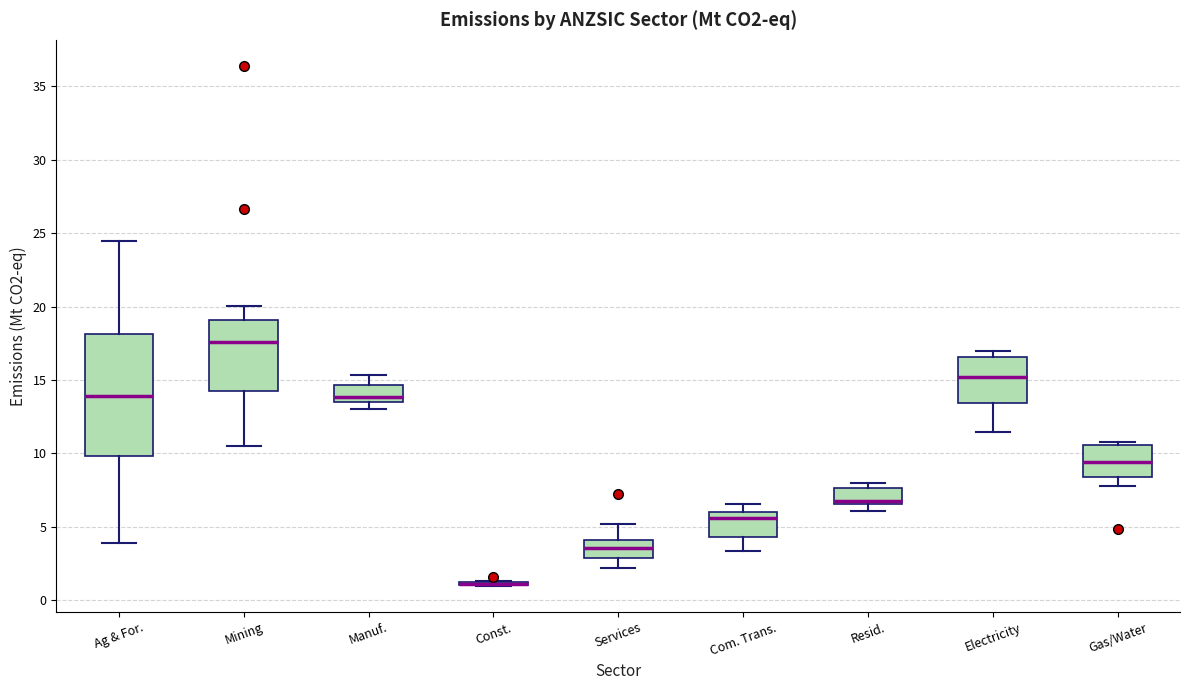

Reading left to right, transcribe this box plot: for each box, give where its median line is, the range the box spans, and where its two whiskers end, as read against the y-axis. The values are not printed on the chart, so give them approximately, as read against the axis.

Ag & For.: median 14.0, box 10.0 to 18.0, whiskers 4.0 to 24.5
Mining: median 17.5, box 14.0 to 19.0, whiskers 10.5 to 20.0
Manuf.: median 14.0, box 13.5 to 14.5, whiskers 13.0 to 15.5
Const.: box collapsed to a line at 1.0, whiskers 1.0 to 1.5
Services: median 3.5, box 3.0 to 4.0, whiskers 2.0 to 5.0
Com. Trans.: median 5.5, box 4.5 to 6.0, whiskers 3.5 to 6.5
Resid.: median 7.0, box 6.5 to 7.5, whiskers 6.0 to 8.0
Electricity: median 15.0, box 13.5 to 16.5, whiskers 11.5 to 17.0
Gas/Water: median 9.5, box 8.5 to 10.5, whiskers 8.0 to 11.0